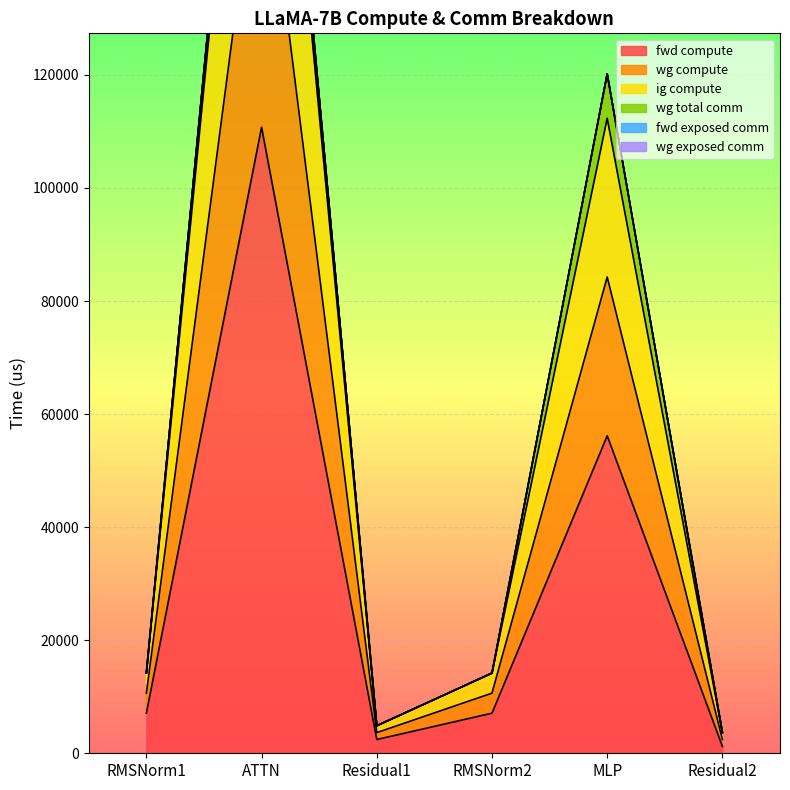

True or false: fwd compute has a value of 7091.9 at RMSNorm2.

True